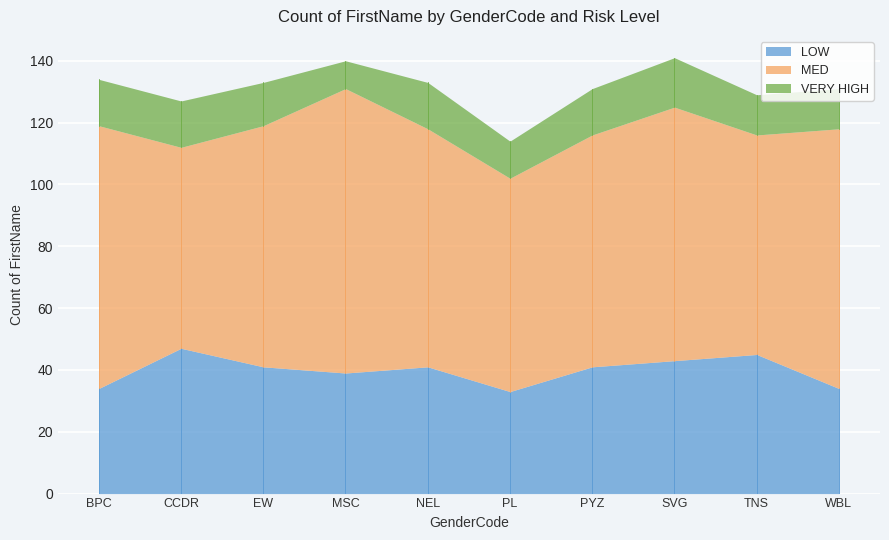

Count the number of data series in this chart.

3